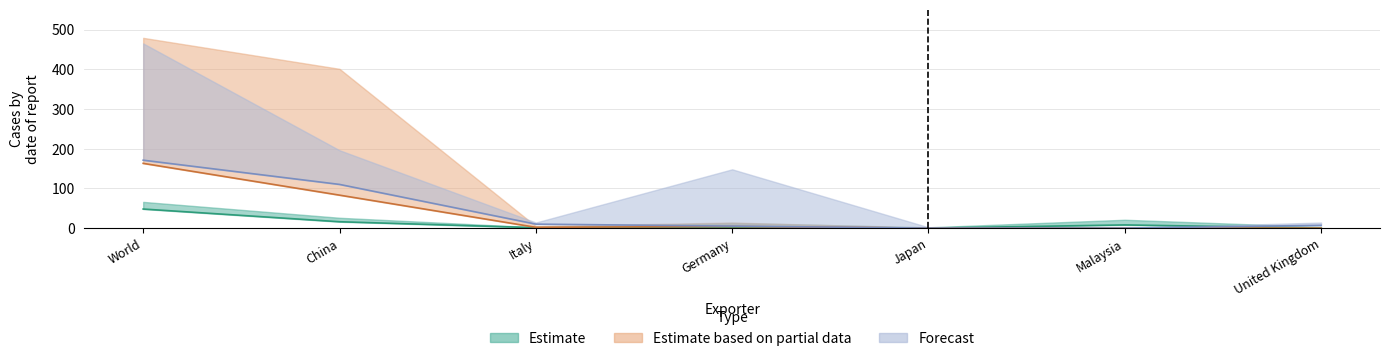

In Imported value in 2013-Q3, how many points are higher than both neighbors (excluding endpoints)?

1